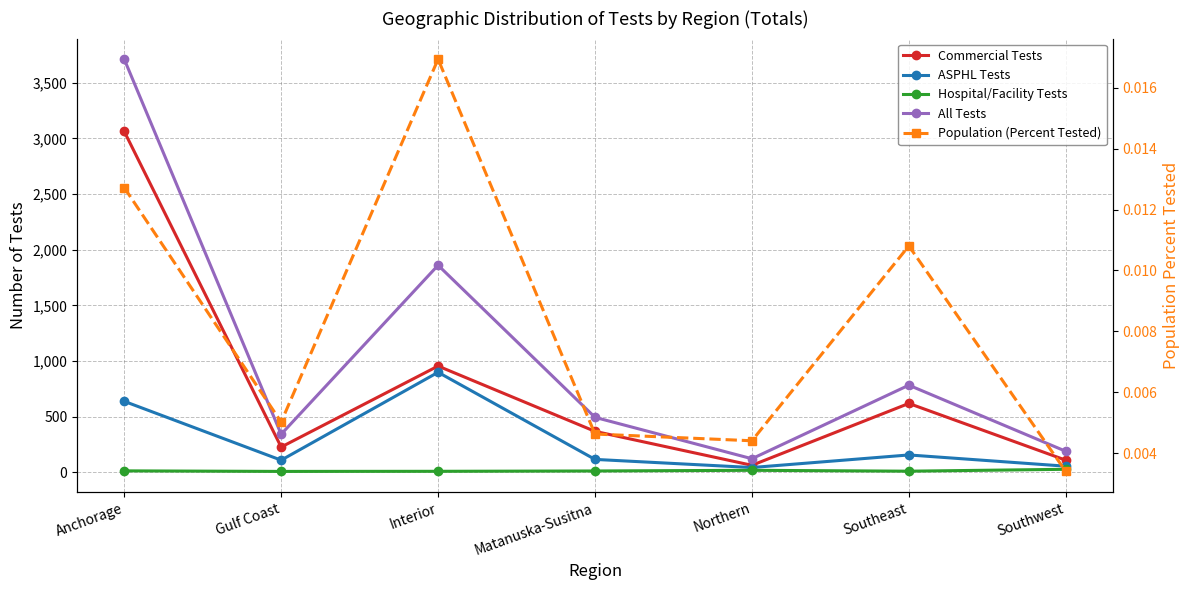

True or false: Hospital/Facility Tests has more than 0 points higher than both neighbors.

True